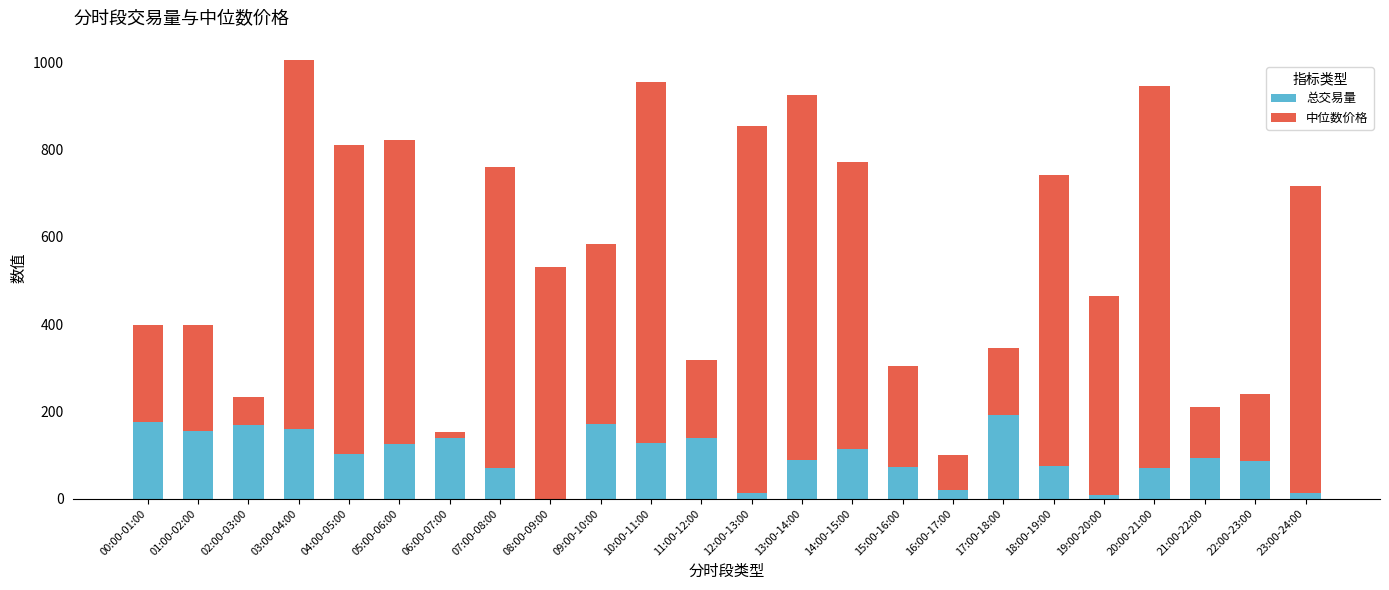

The 总交易量 series shows 154.1 at 01:00-02:00. True or false?

True